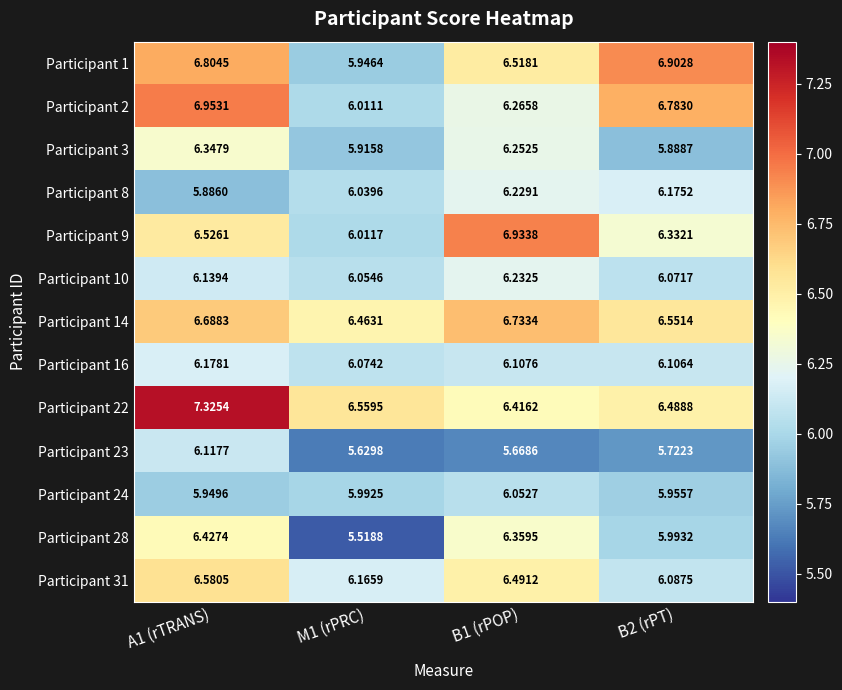

Is the value of Participant 3 at B2 (rPT) greater than the value of Participant 22 at B2 (rPT)?

No